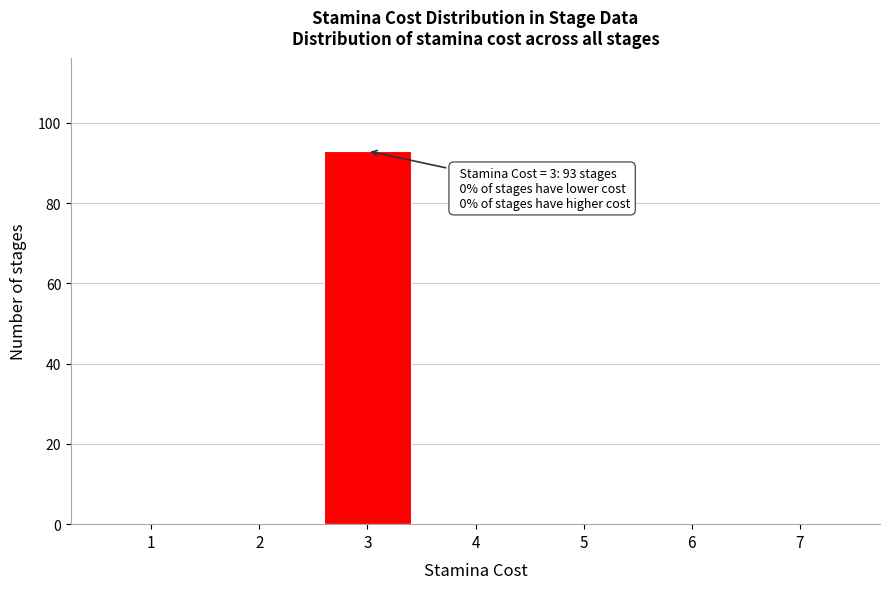

Reading left to right, transcribe all the data shown in this chart.

1=0	2=0	3=93	4=0	5=0	6=0	7=0